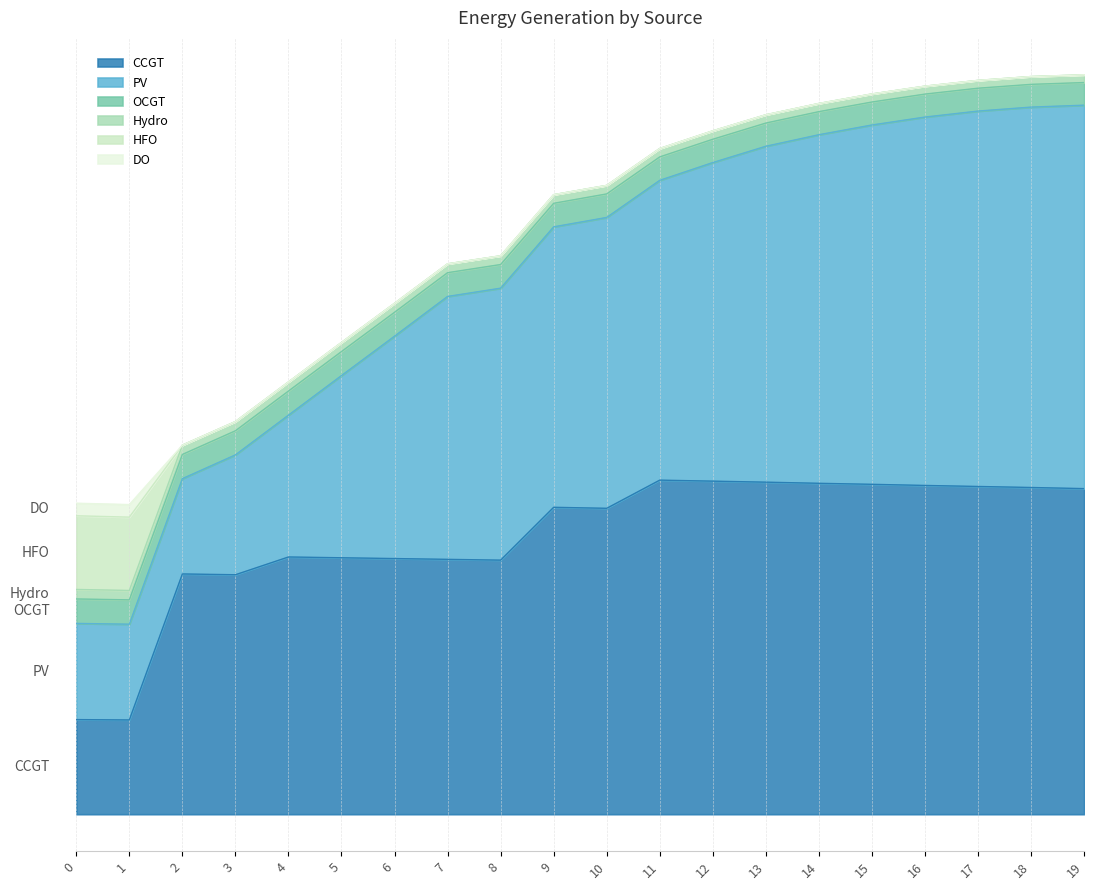

Reading left to right, transcribe all the data shown in this chart.

CCGT: 0=836	1=833	2=2123	3=2116	4=2273	5=2266	6=2259	7=2252	8=2245	9=2712	10=2703	11=2952	12=2943	13=2934	14=2924	15=2915	16=2905	17=2896	18=2887	19=2877
PV: 0=850	1=846	2=842	3=1059	4=1253	5=1610	6=1965	7=2323	8=2403	9=2478	10=2570	11=2649	12=2815	13=2968	14=3080	15=3175	16=3255	17=3317	18=3361	19=3388
OCGT: 0=216	1=215	2=214	3=213	4=213	5=212	6=211	7=210	8=209	9=208	10=208	11=207	12=206	13=205	14=204	15=203	16=203	17=202	18=201	19=200
Hydro: 0=84	1=83	2=82	3=81	4=80	5=80	6=79	7=78	8=77	9=76	10=75	11=74	12=74	13=73	14=72	15=71	16=70	17=69	18=69	19=68
HFO: 0=651	1=648	2=0	3=0	4=0	5=0	6=0	7=0	8=0	9=0	10=0	11=0	12=0	13=0	14=0	15=0	16=0	17=0	18=0	19=0
DO: 0=111	1=111	2=0	3=0	4=0	5=0	6=0	7=0	8=0	9=0	10=0	11=0	12=0	13=0	14=0	15=0	16=0	17=0	18=0	19=0